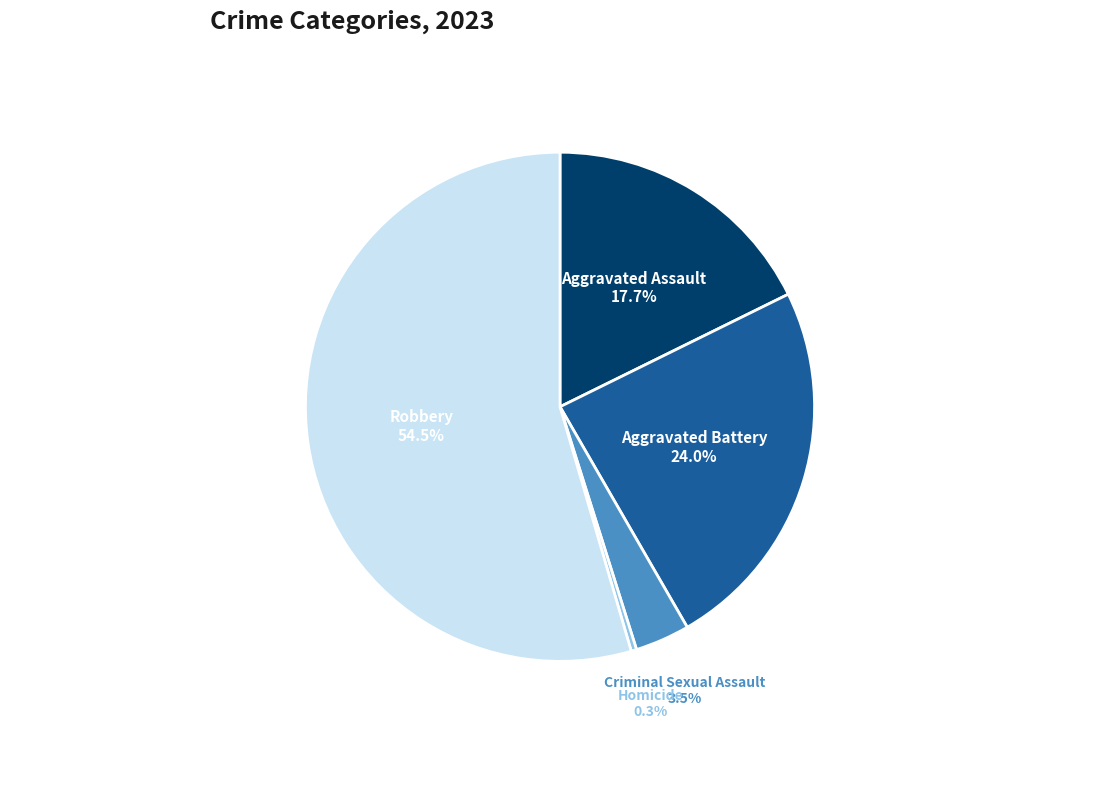

Is there a majority slice in this chart?

Yes